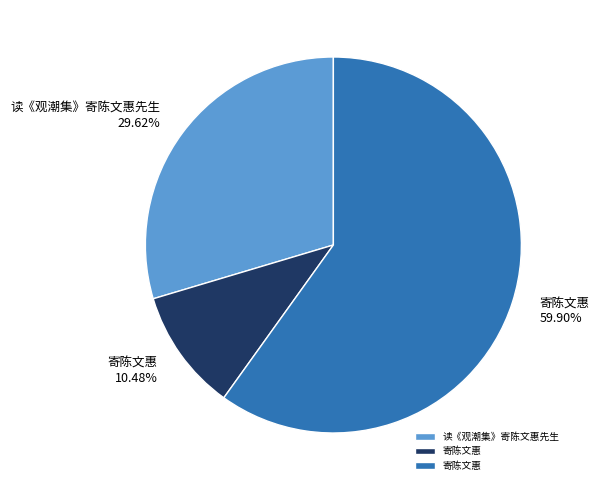

Count the number of slices in the pie.

3